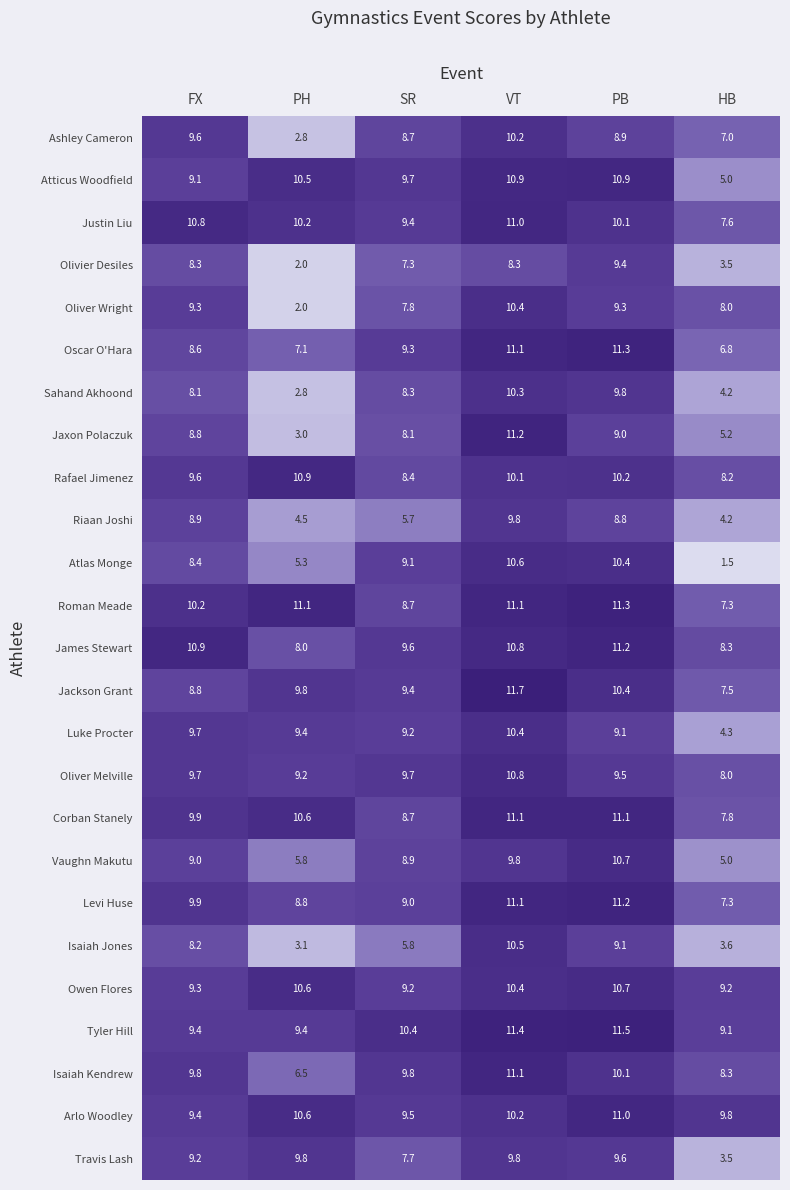

What is the sum of all Sahand Akhoond values?

43.5